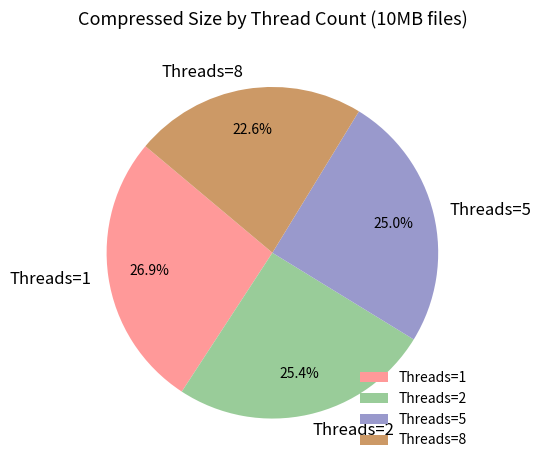

Is the sum of Threads=2 and Threads=1 greater than half?

Yes